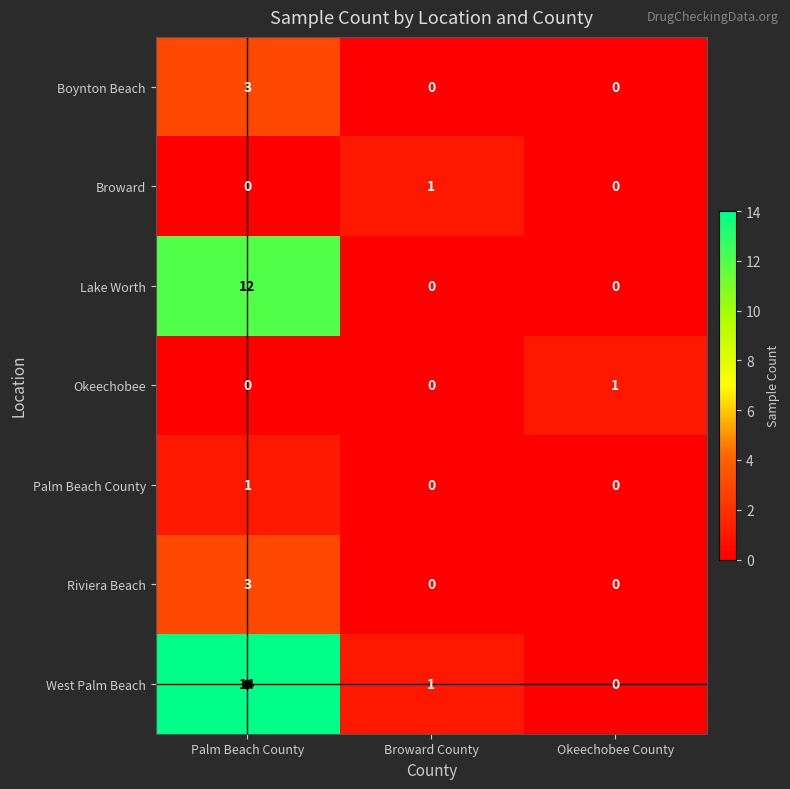

Count the Okeechobee values in the range 0 to 1.

3